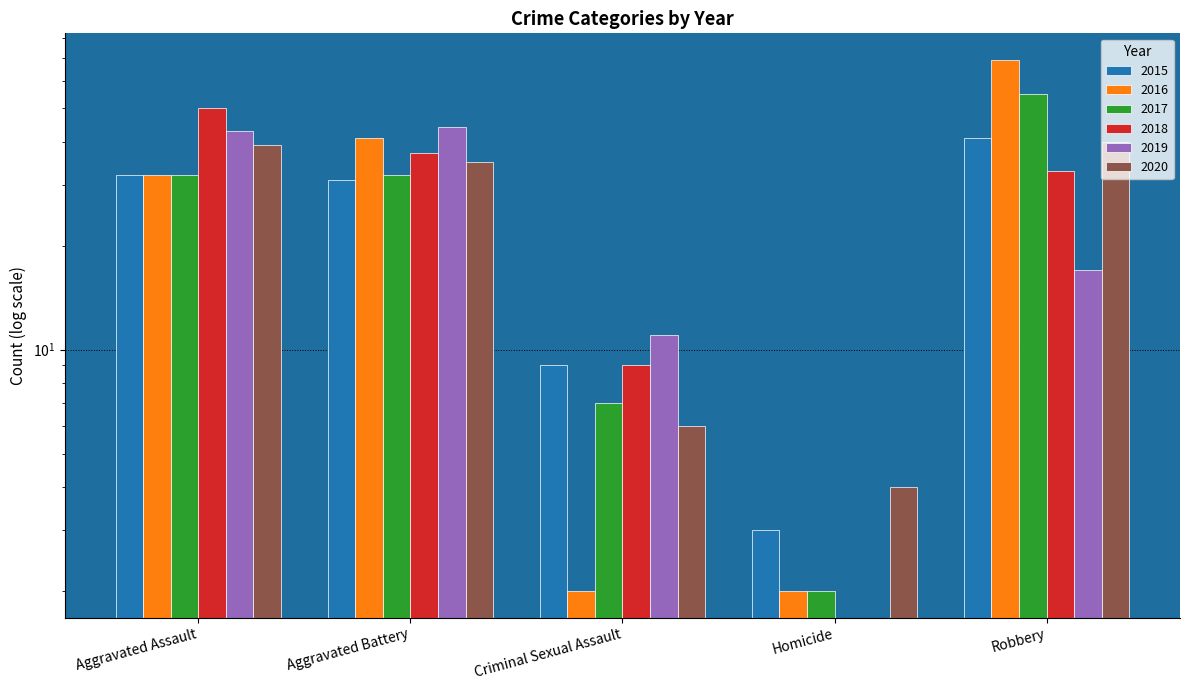

The value of 2018 at Aggravated Battery is 8. True or false?

False